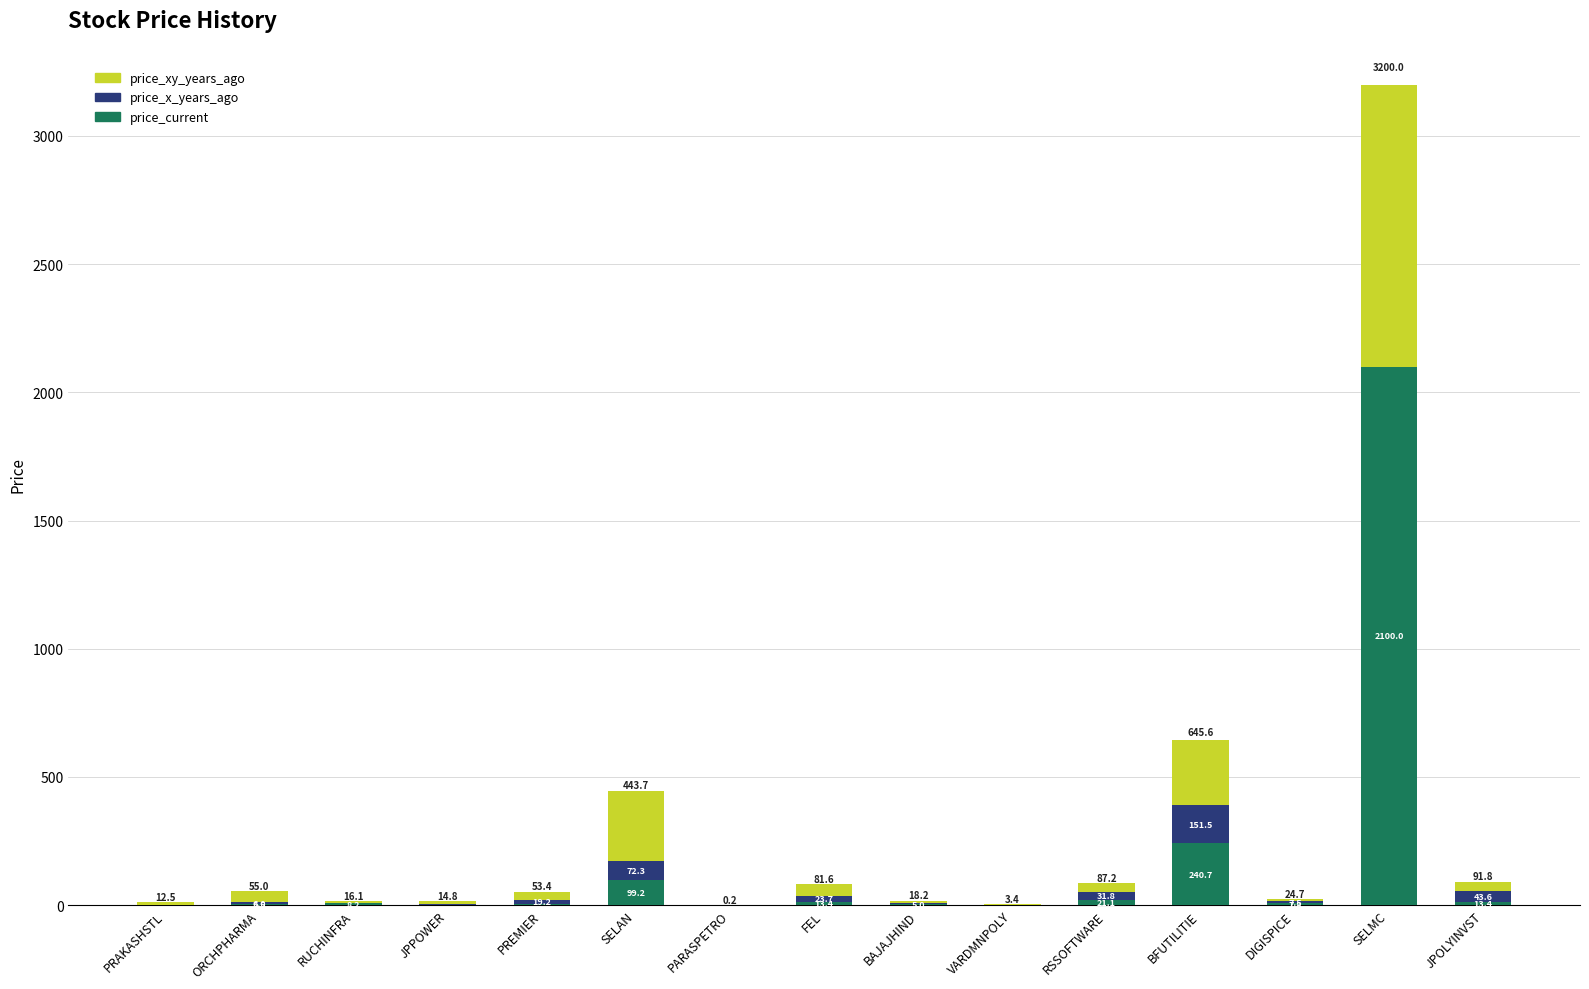

Where does the price_current series first go above 7?

RUCHINFRA